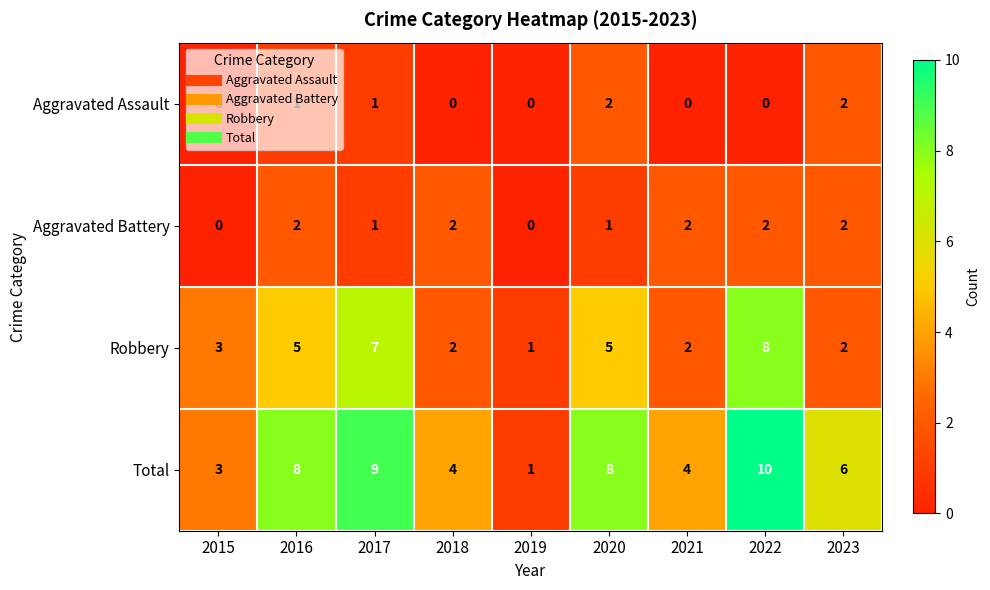

How many Total values are between 4 and 8?

5